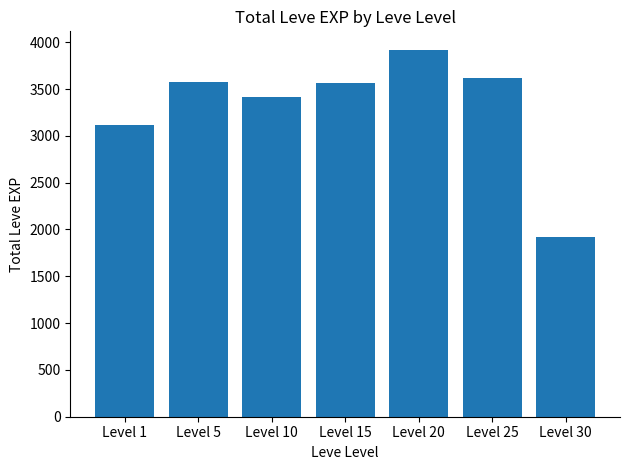

What is the average value?

3303